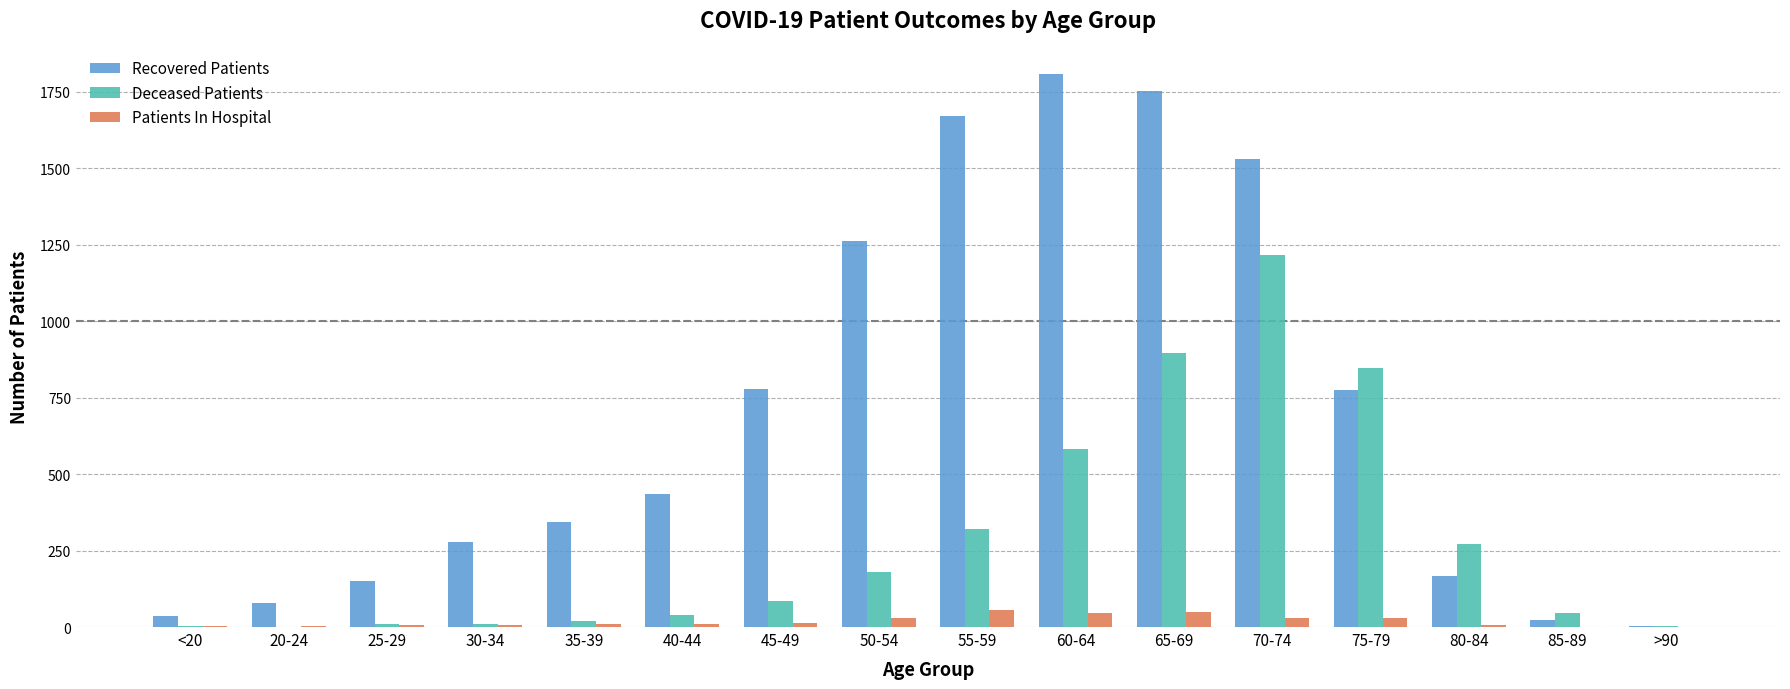

Is the value of Recovered Patients at 65-69 greater than the value of Deceased Patients at 30-34?

Yes